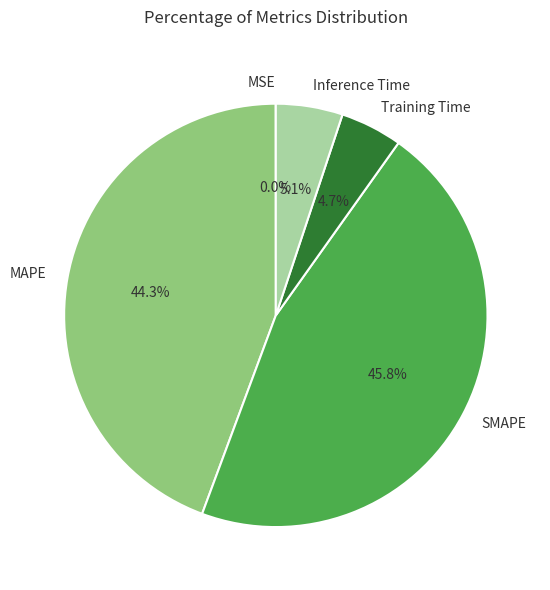

The Inference Time slice represents 5% of the pie. True or false?

True